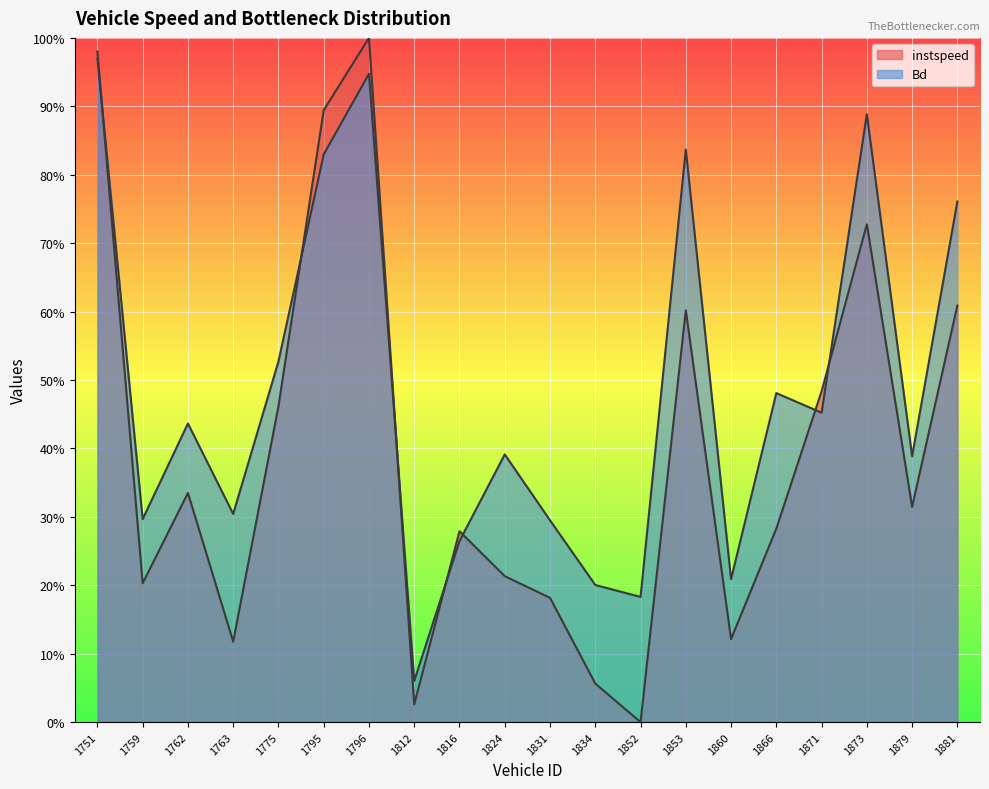

List the series in order of their peak value, lowest first.

Bd, instspeed